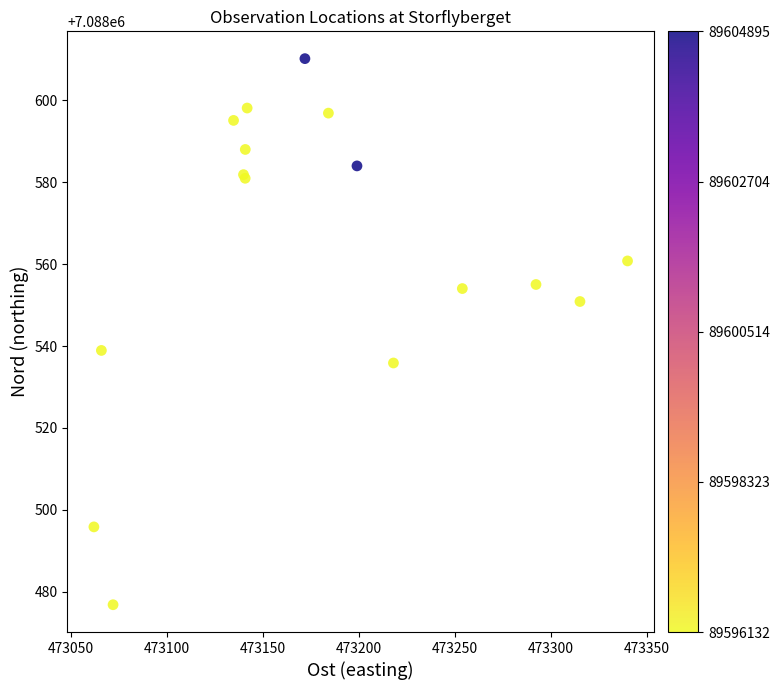

What Y value in the scatter plot is closest to 7088543?

7088538.9